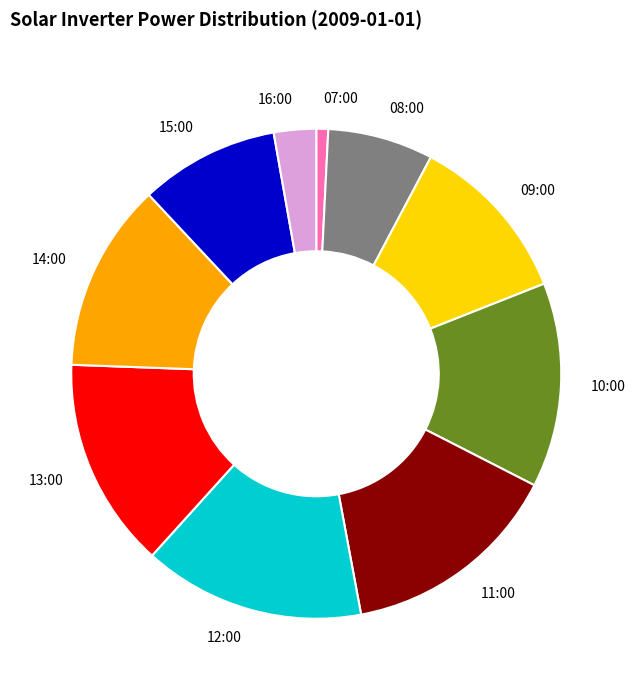

Is it true that 07:00 is 11% of the pie?

False